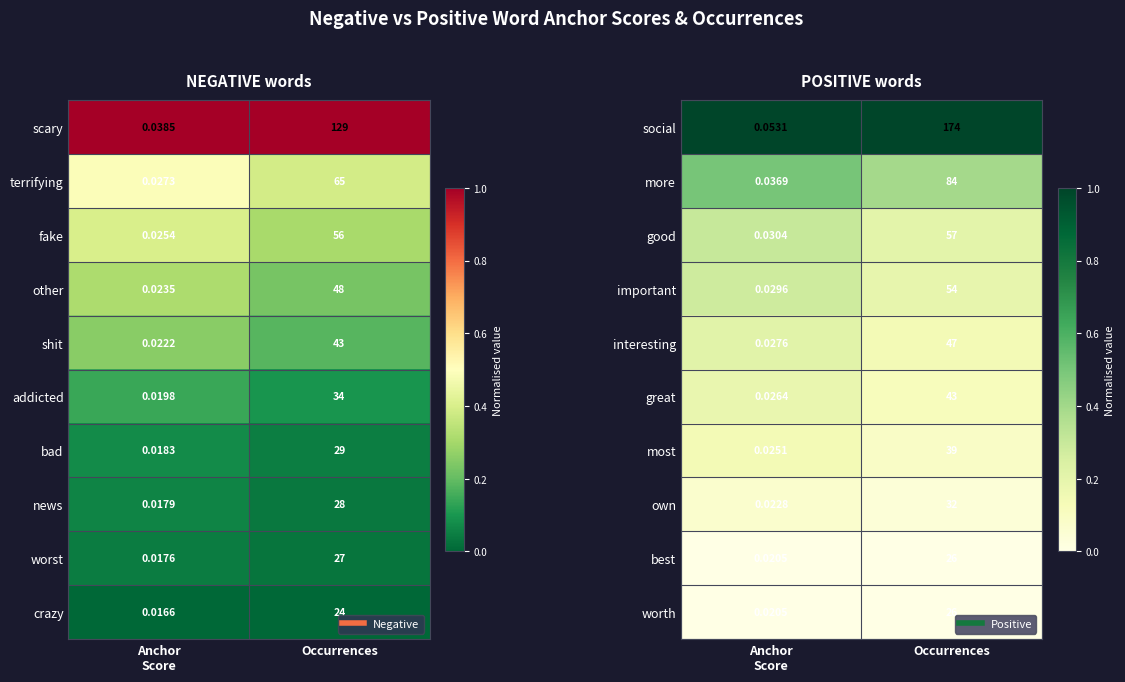

At which label is good closest to 0?

Occurrences